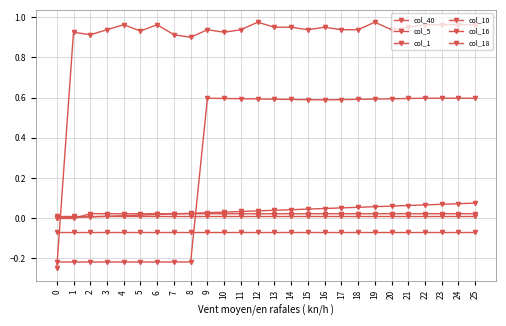

How many lines are shown in the chart?

6